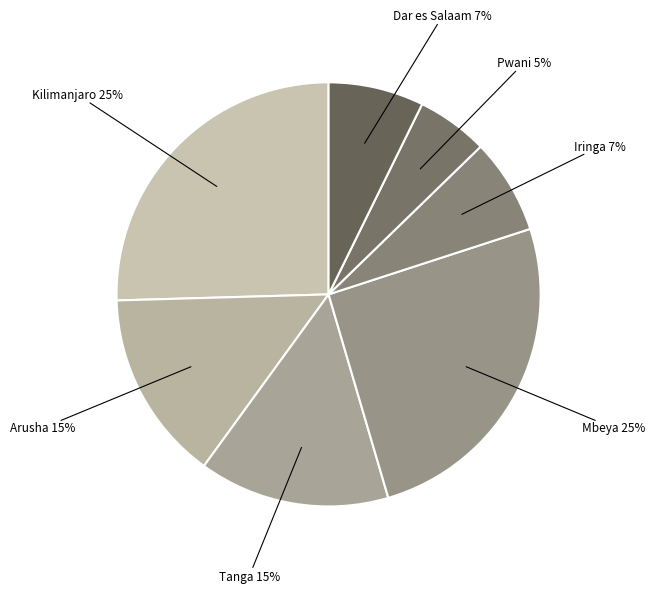

Is it true that Dar es Salaam is 7% of the pie?

True